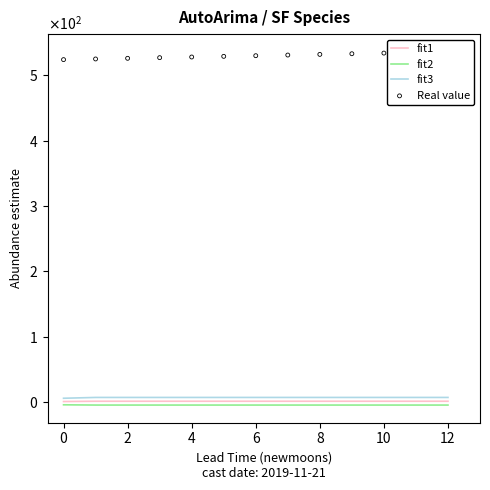

Which series has the largest total across all categories?

Real value